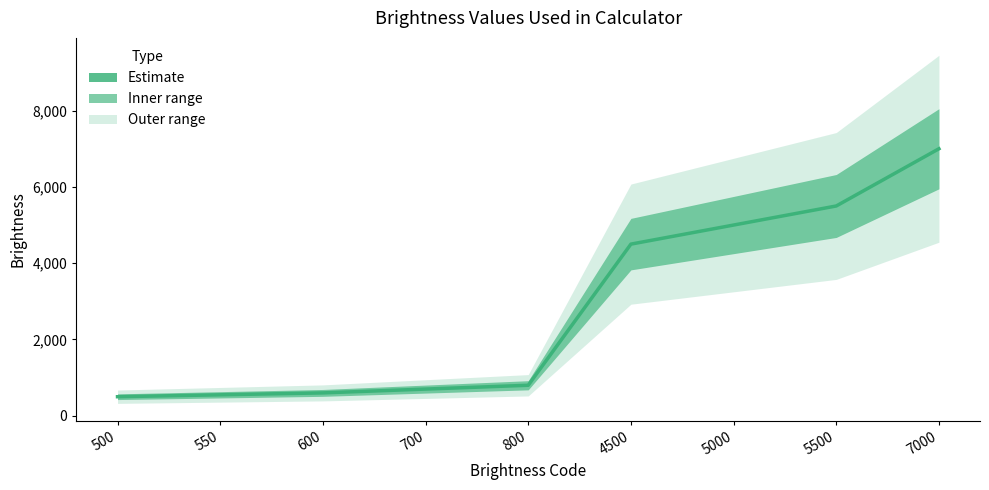

Is it true that the value at 800 is 800?

True